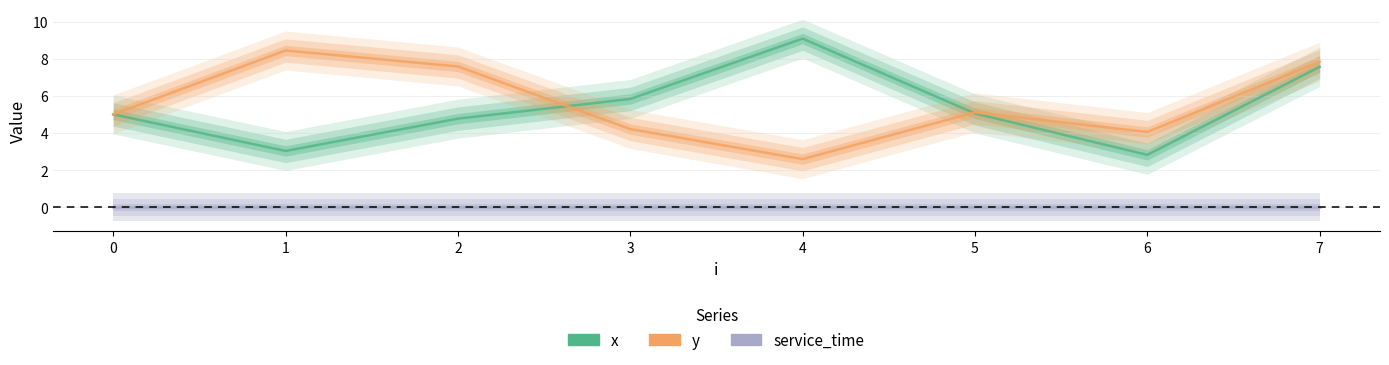

True or false: service_time and x cross at least once.

False